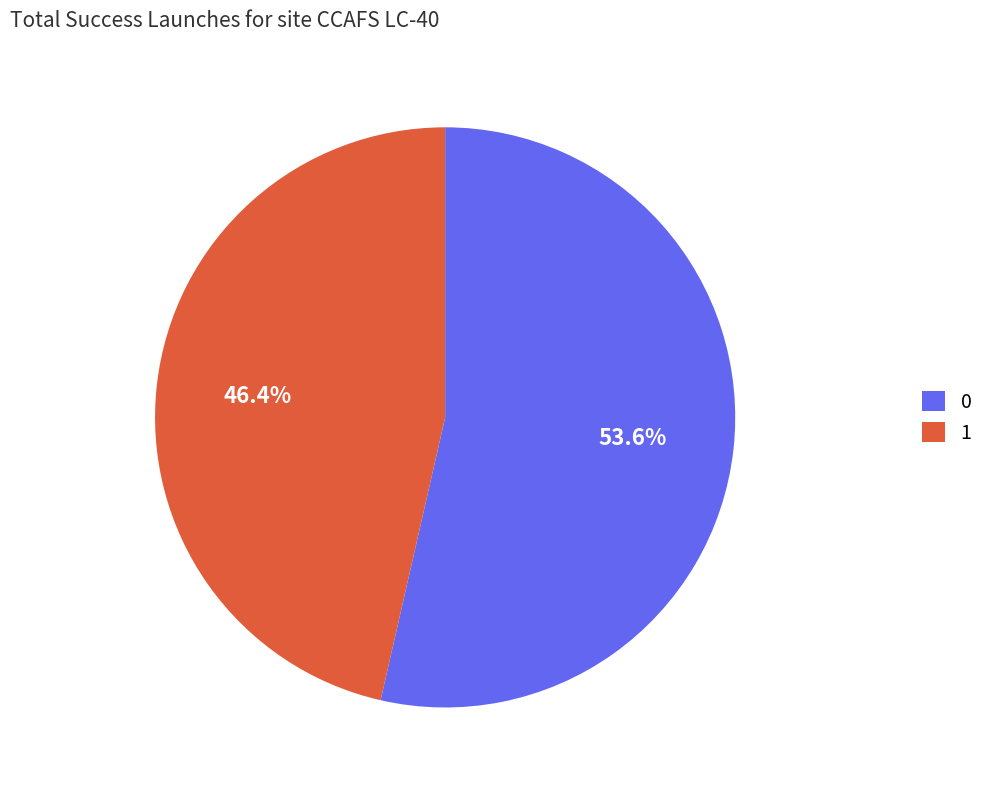

How much of the chart is everything except 0?

46.4%